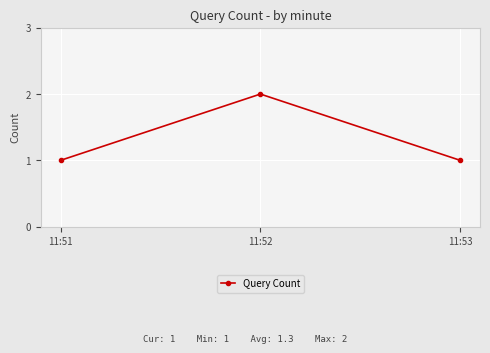

Which category has the highest value across all series?

11:52